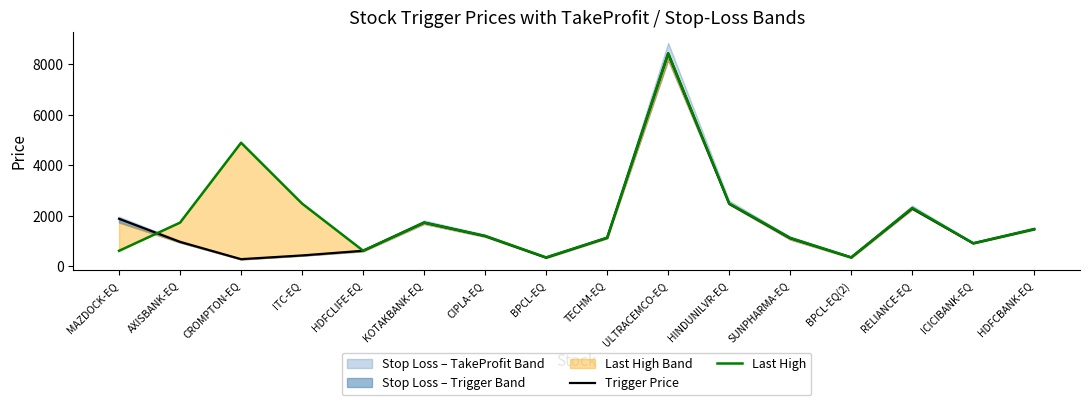

What is the label of the 8th point from the left?

BPCL-EQ